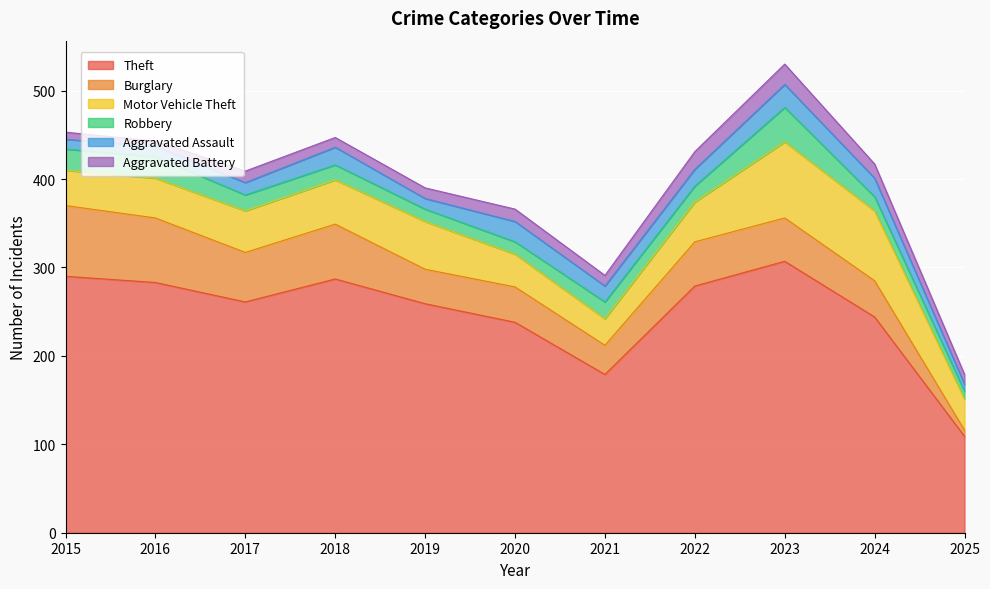

Where is the first local minimum for Motor Vehicle Theft?

2021